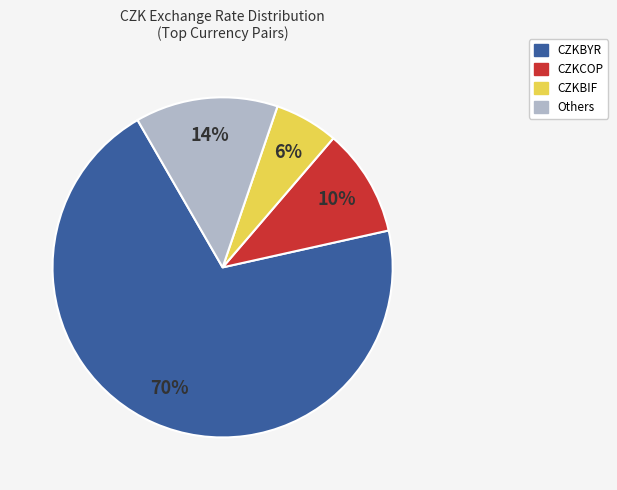

Is there a majority slice in this chart?

Yes